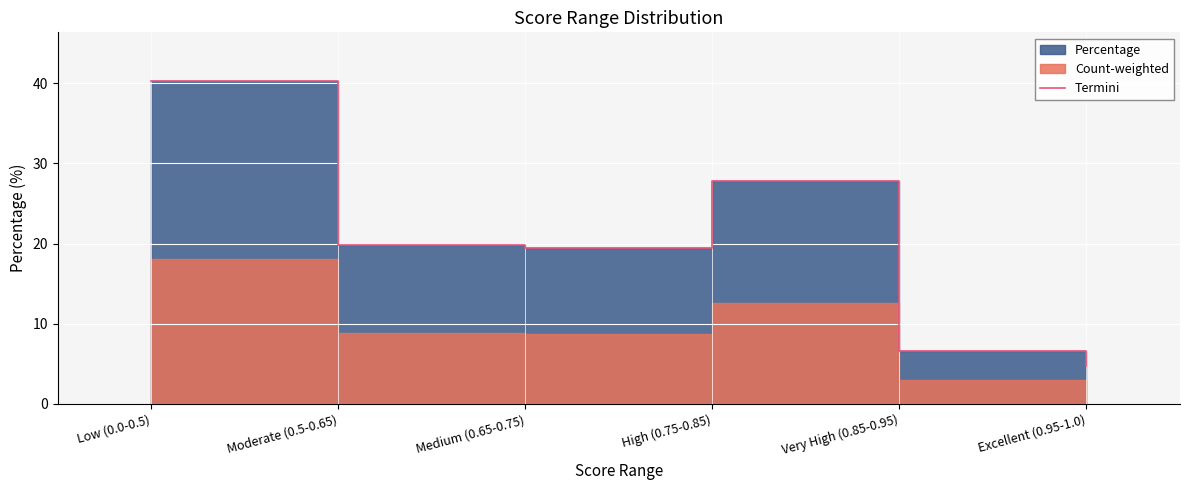

What is the label of the 6th point from the left?

Excellent (0.95-1.0)